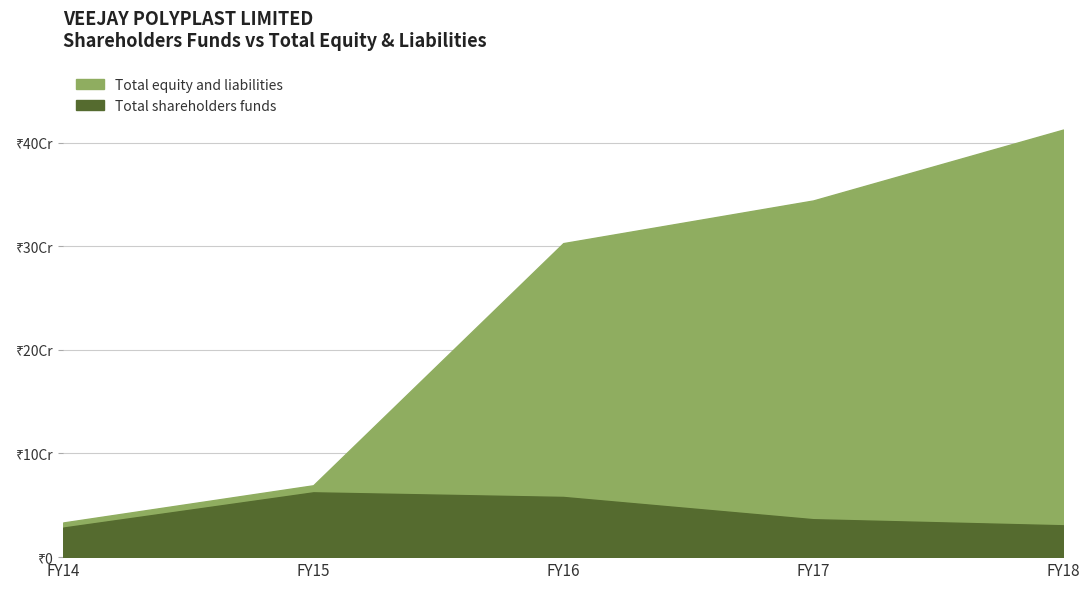

Reading left to right, extract all data points from this chart.

Total shareholders funds: FY14=28514739.0	FY15=62516478.0	FY16=58073150.8	FY17=36589945.0	FY18=30711162.2
Total equity and liabilities: FY14=33451520.0	FY15=69331545.0	FY16=302961348.9	FY17=344136216.3	FY18=412529154.9